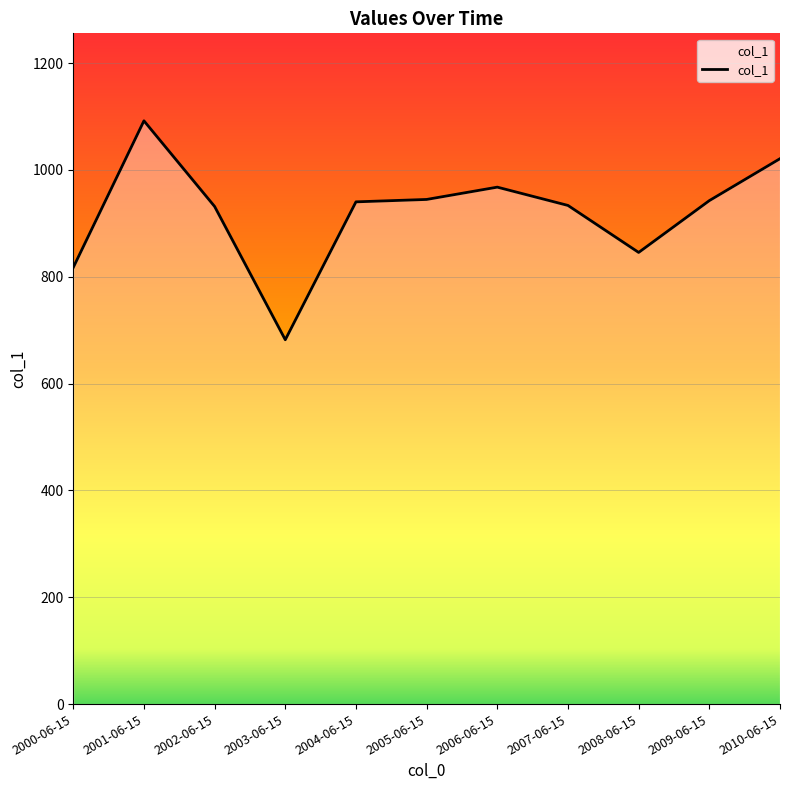

Which has a higher value, 2000-06-15 or 2007-06-15?

2007-06-15